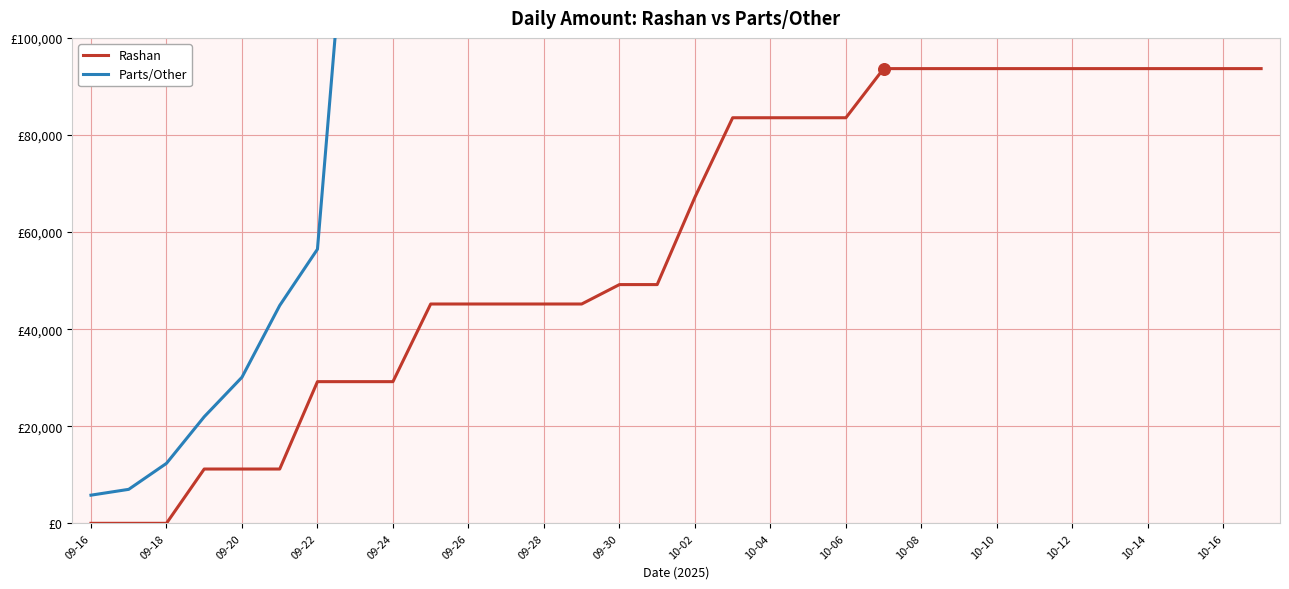

Which series reaches the minimum Y coordinate?

Rashan